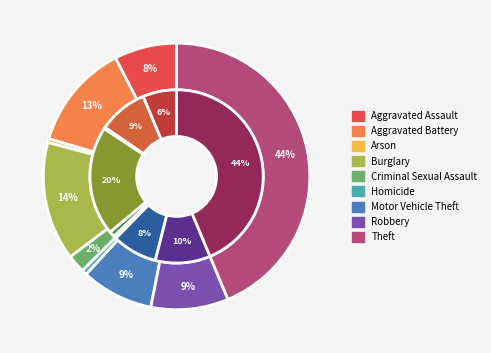

To the nearest percent, what is the average slice percentage?

11%